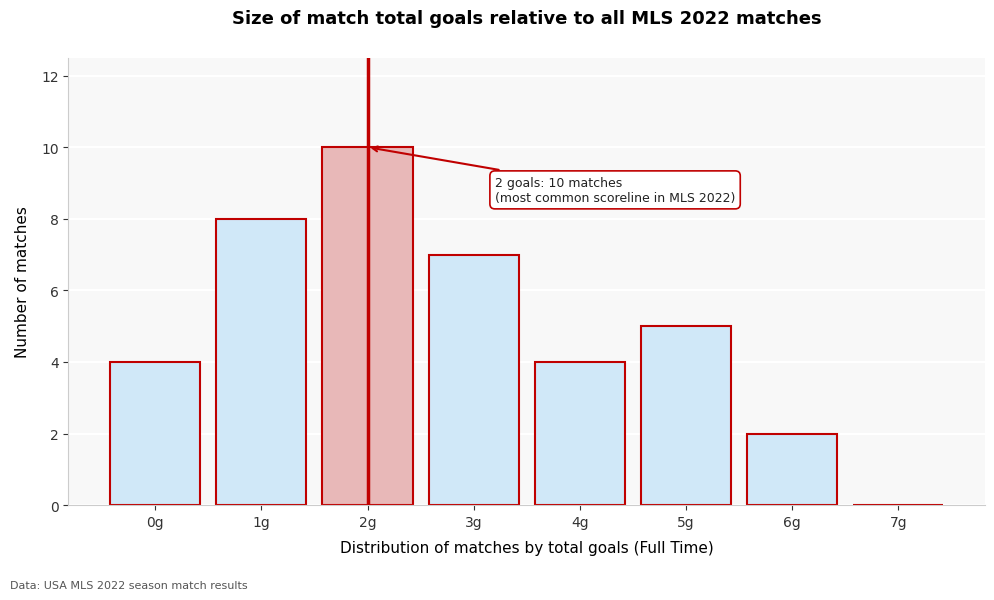

Reading right to left, transcribe all the data shown in this chart.

7g=0	6g=2	5g=5	4g=4	3g=7	2g=10	1g=8	0g=4